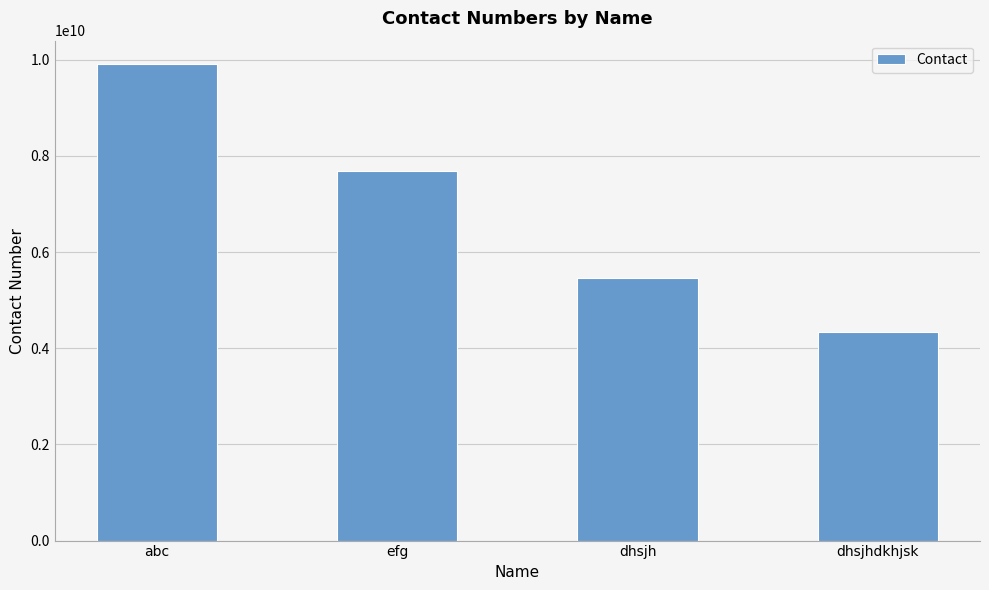

Does the chart contain any negative values?

No